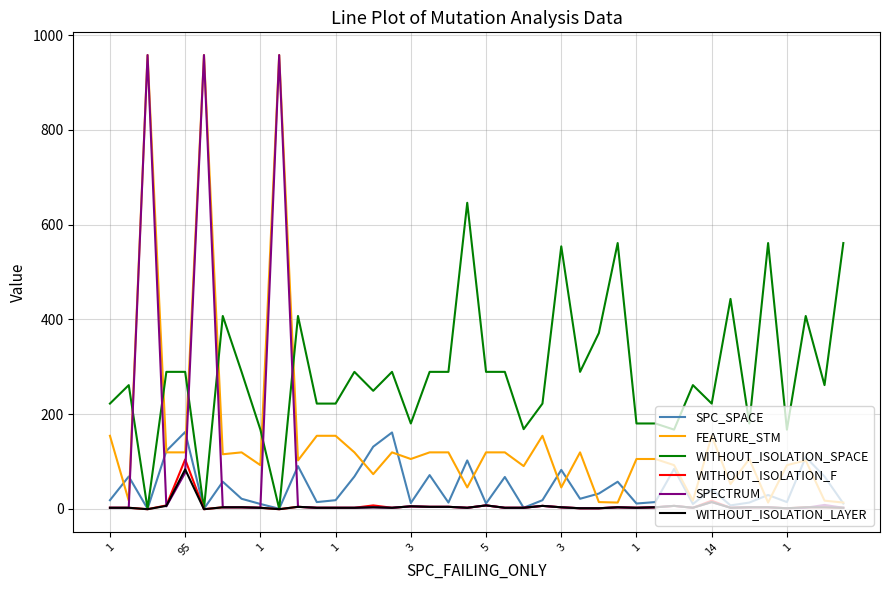

Which series has the widest spread of values?

SPECTRUM